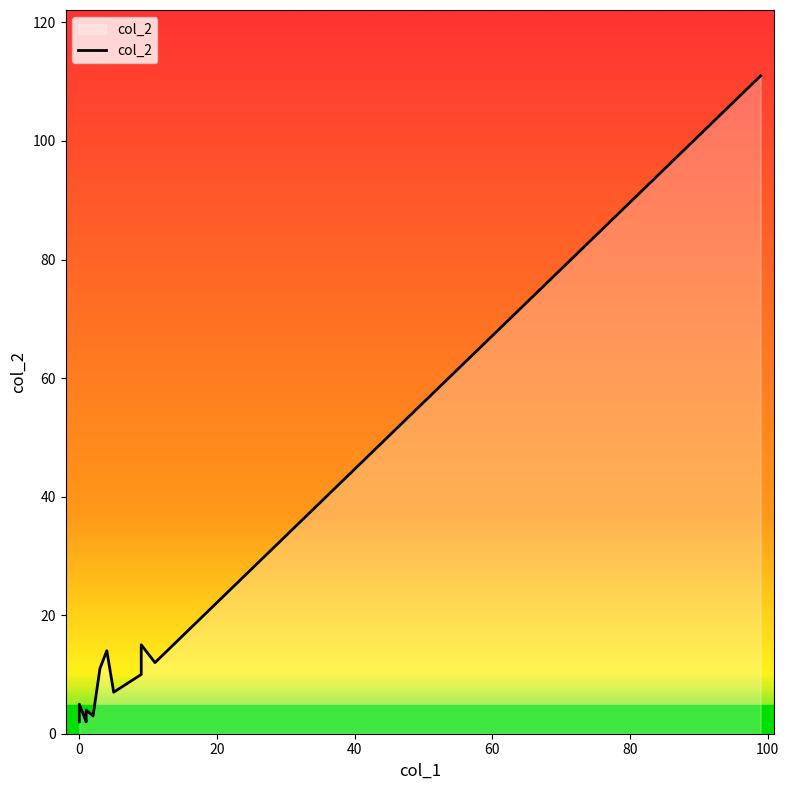

The value at 0 is 1. True or false?

False